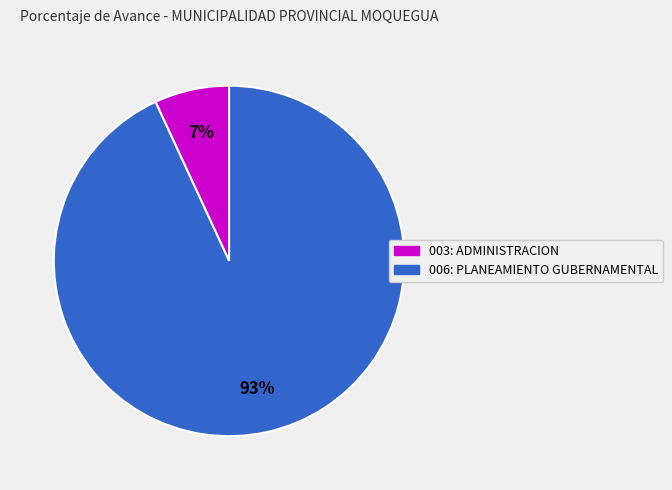

Count the number of slices in the pie.

2